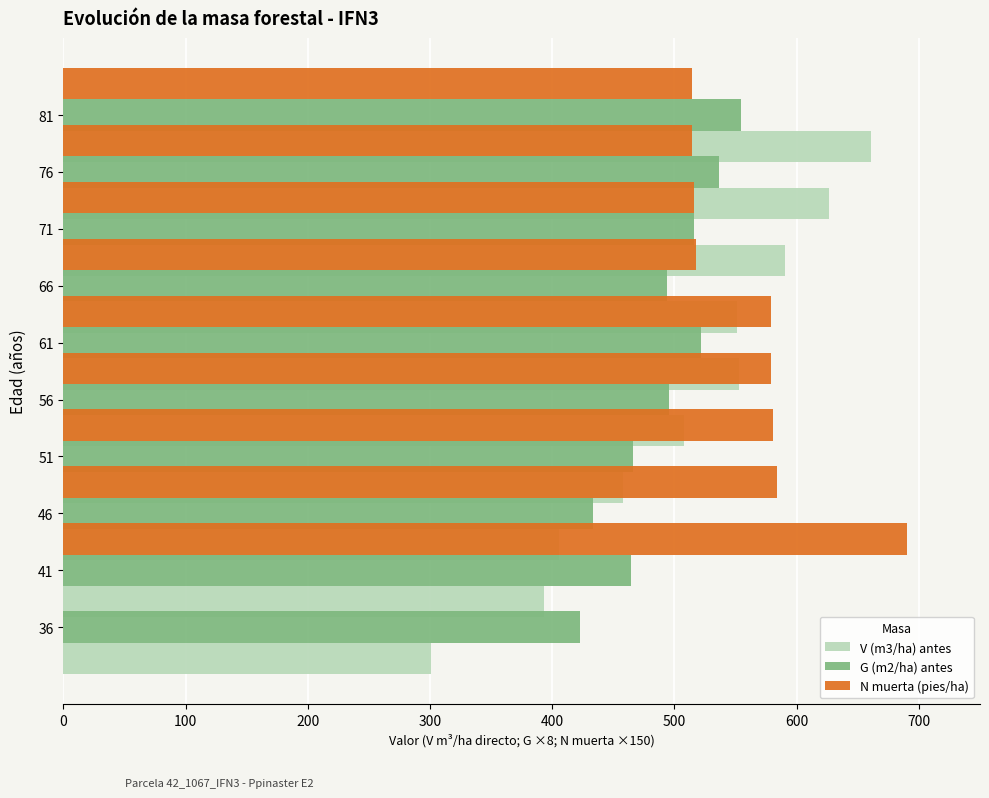

What is the approximate value of G (m2/ha) antes at 56?

495.4